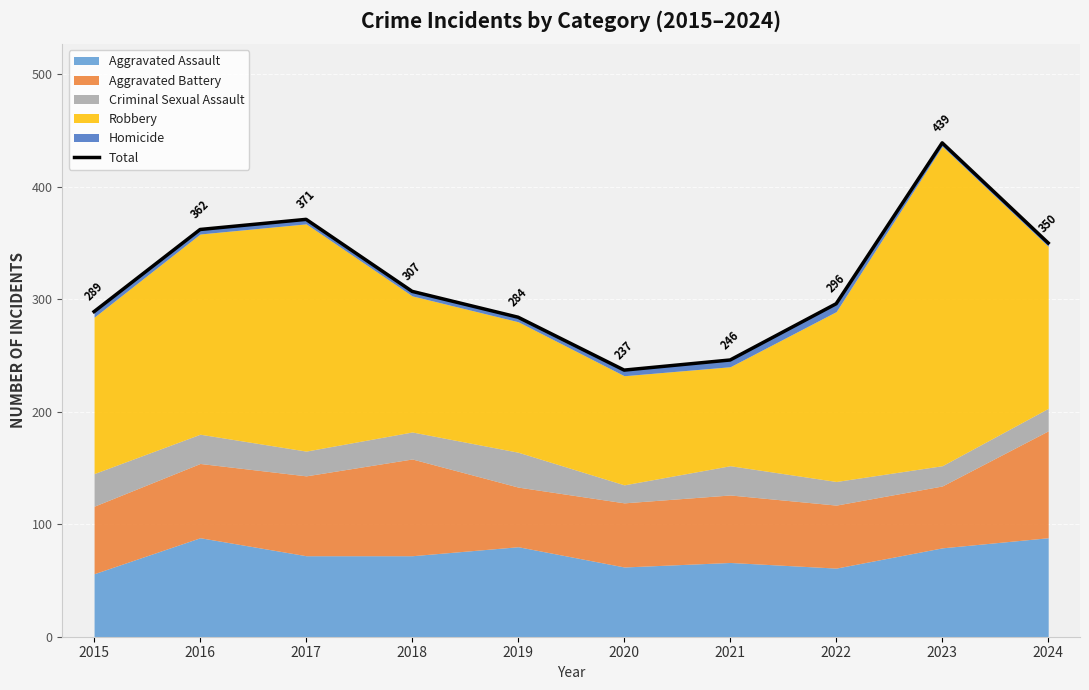

How many categories are shown in the chart?

10